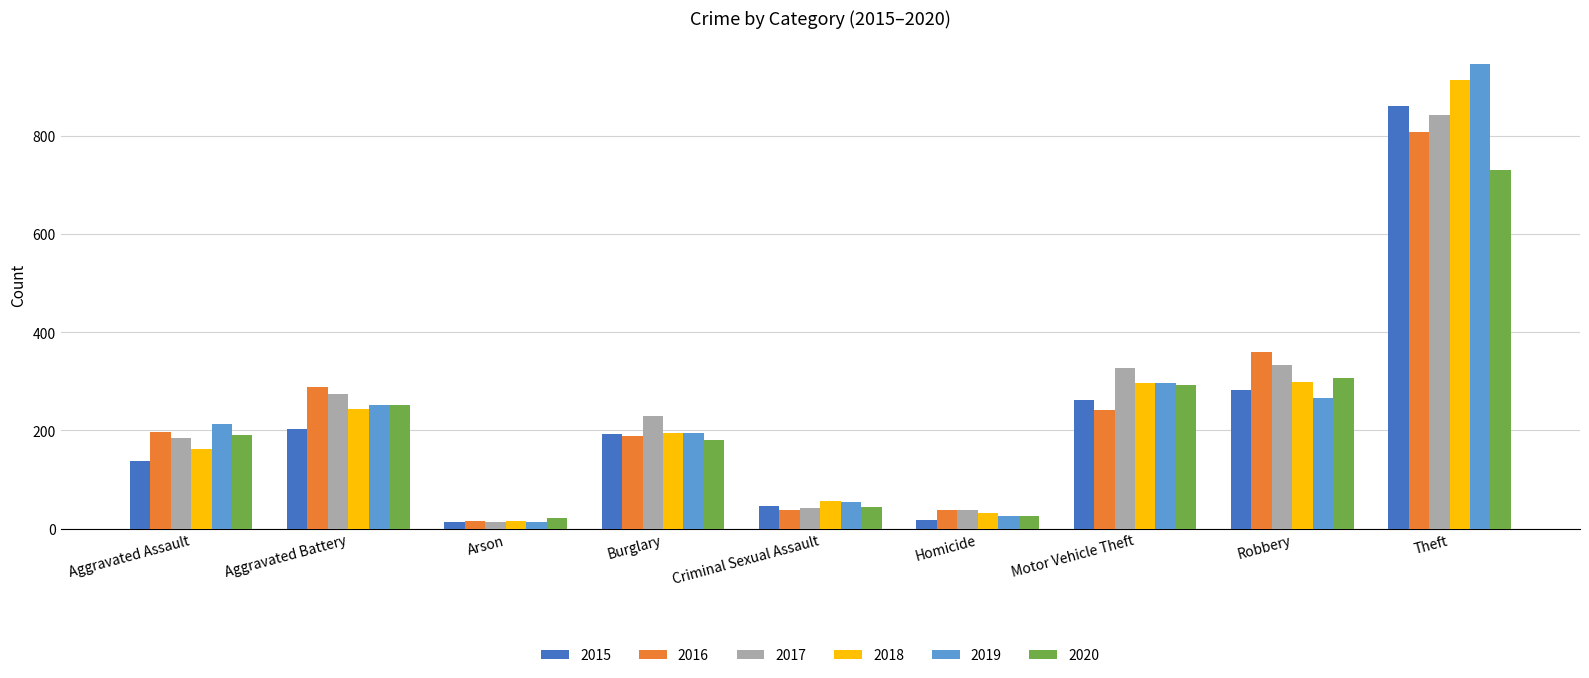

What are all the series names shown in the legend?

2015, 2016, 2017, 2018, 2019, 2020